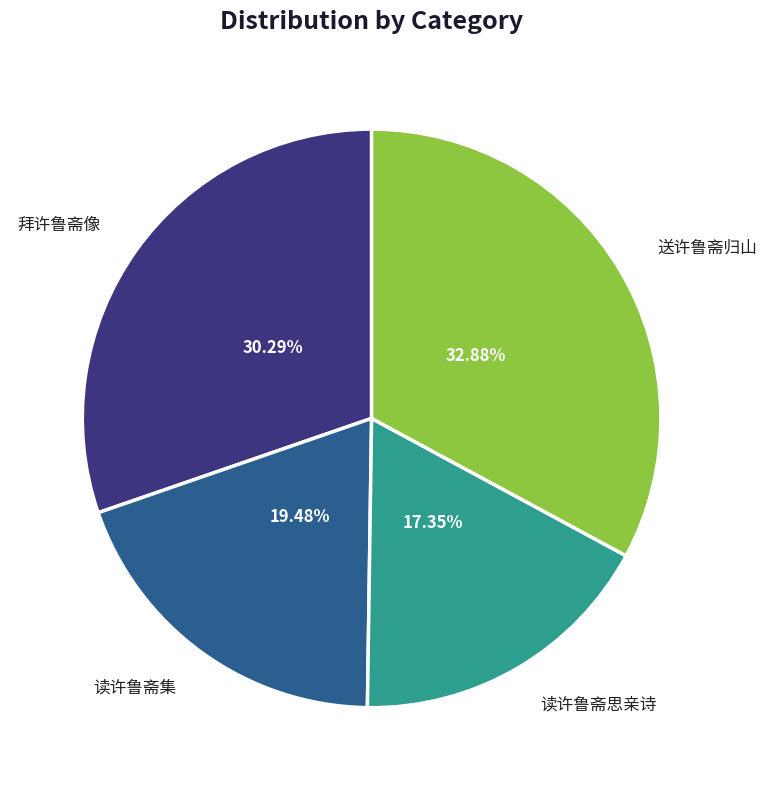

Between 读许鲁斋集 and 送许鲁斋归山, which is larger?

送许鲁斋归山